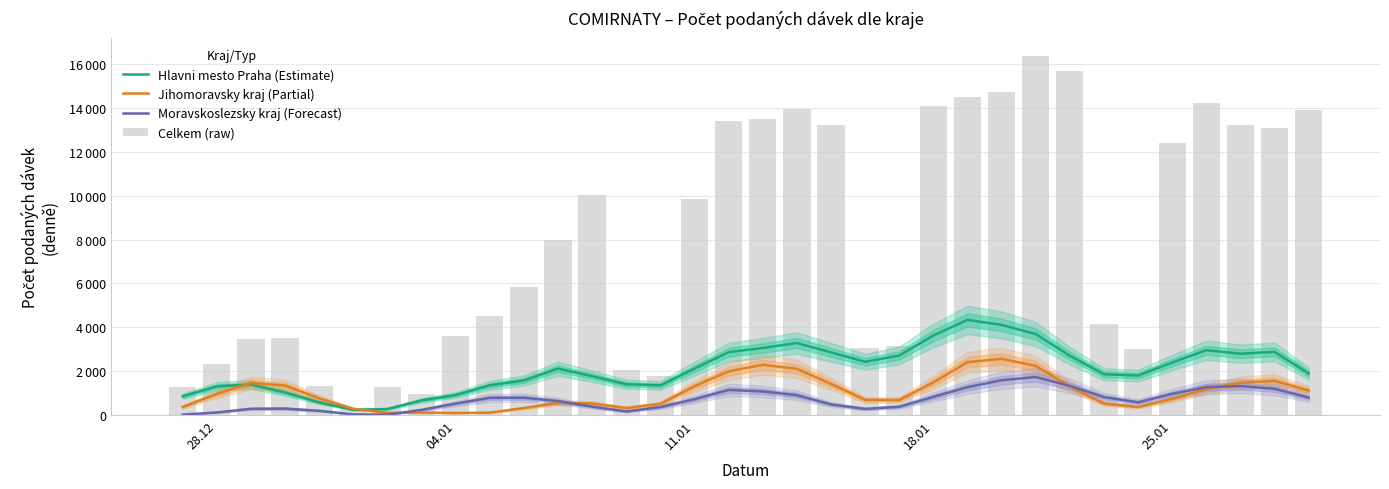

Reading left to right, extract all data points from this chart.

Hlavni mesto Praha (Estimate): 840.3	1293.7	1375.0	1015.3	562.7	221.3	259.3	653.0	898.0	1341.3	1560.3	2103.7	1757.7	1389.3	1337.7	2102.0	2856.3	3046.0	3272.7	2846.0	2416.3	2700.7	3617.3	4329.0	4101.0	3684.7	2691.0	1845.7	1786.7	2379.3	2945.0	2785.0	2867.3	1881.3
Jihomoravsky kraj (Partial): 350.7	949.3	1444.3	1330.7	742.3	268.3	85.7	96.3	77.0	91.3	302.3	536.3	512.0	303.0	496.3	1298.7	1981.0	2277.3	2093.0	1404.3	676.3	669.0	1473.0	2397.0	2549.7	2229.0	1286.7	504.7	347.3	721.7	1172.0	1454.7	1546.3	1095.3
Moravskoslezsky kraj (Forecast): 0.3	102.0	267.0	277.0	175.3	10.0	0.0	217.7	507.3	768.0	771.7	621.7	365.0	144.3	347.3	705.7	1128.0	1060.3	889.3	467.0	262.7	361.3	811.0	1254.7	1572.0	1717.7	1315.3	802.0	563.7	949.7	1257.7	1306.3	1178.3	776.3
Celkem (raw): 1276.0	2306.0	3463.0	3513.0	1301.0	267.0	1277.0	922.0	3594.0	4506.0	5835.0	7974.0	10026.0	2022.0	1767.0	9843.0	13395.0	13515.0	13978.0	13222.0	3065.0	3158.0	14114.0	14523.0	14726.0	16401.0	15694.0	4149.0	2999.0	12402.0	14237.0	13245.0	13080.0	13936.0